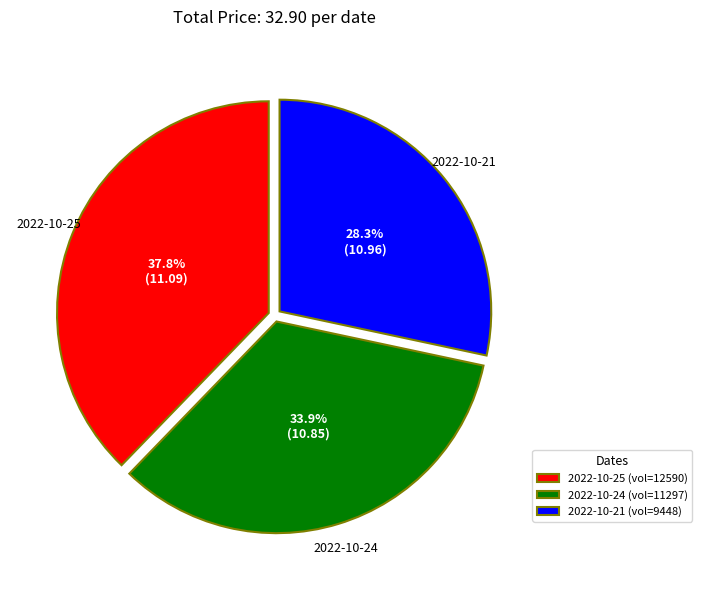

How many segments does this pie chart have?

3